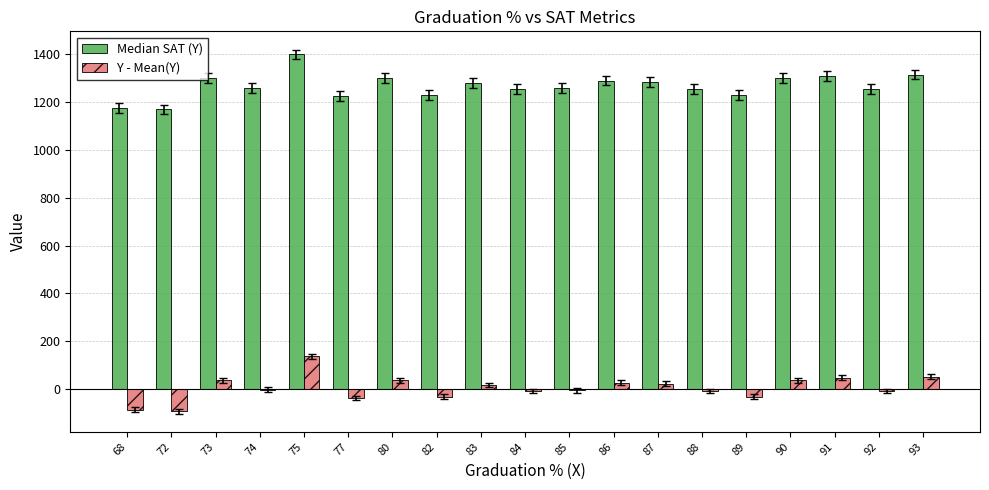

What is the total value across all series at 73?

1336.9